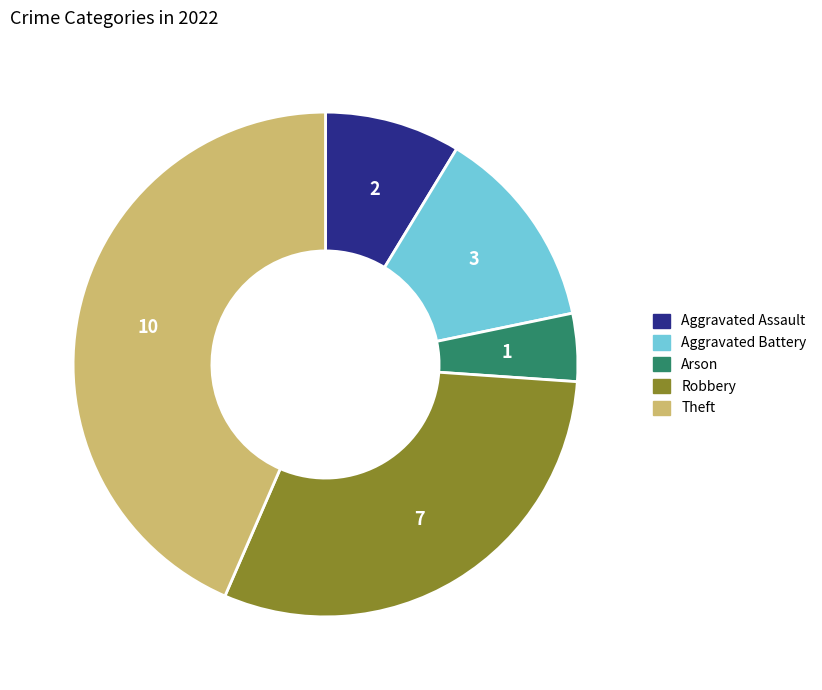

Does any single category account for the majority?

No